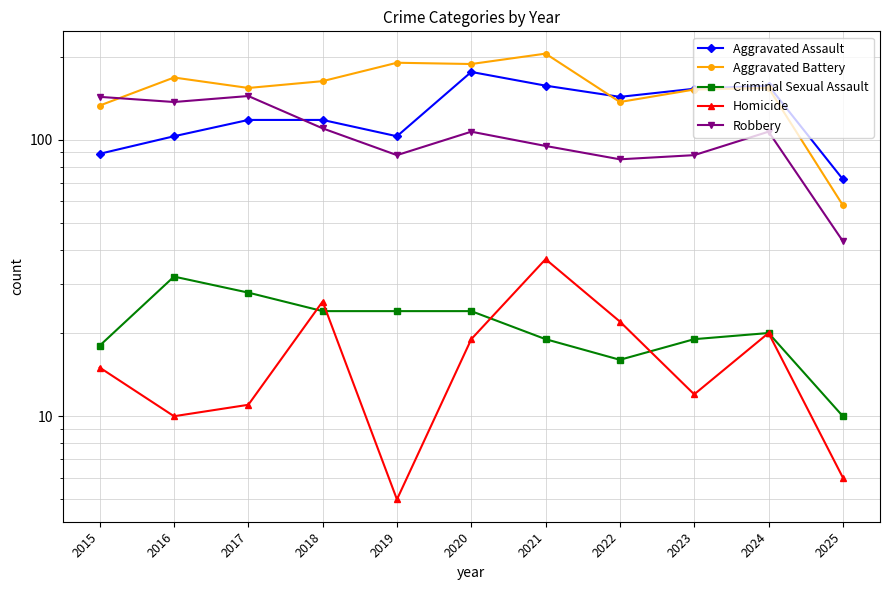

True or false: Aggravated Battery and Criminal Sexual Assault intersect in this chart.

False